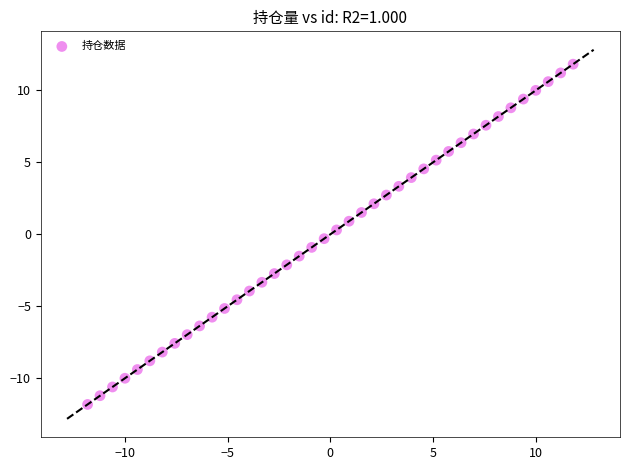

What is the range of Y values (max minus min)?

23.6